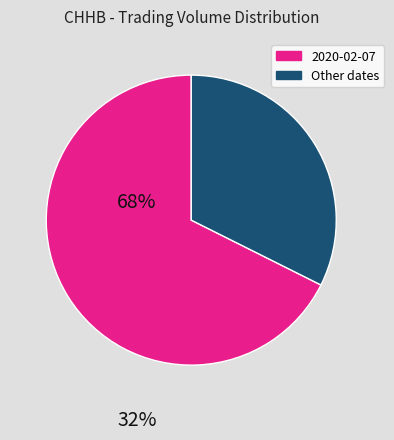

Is there a majority slice in this chart?

Yes